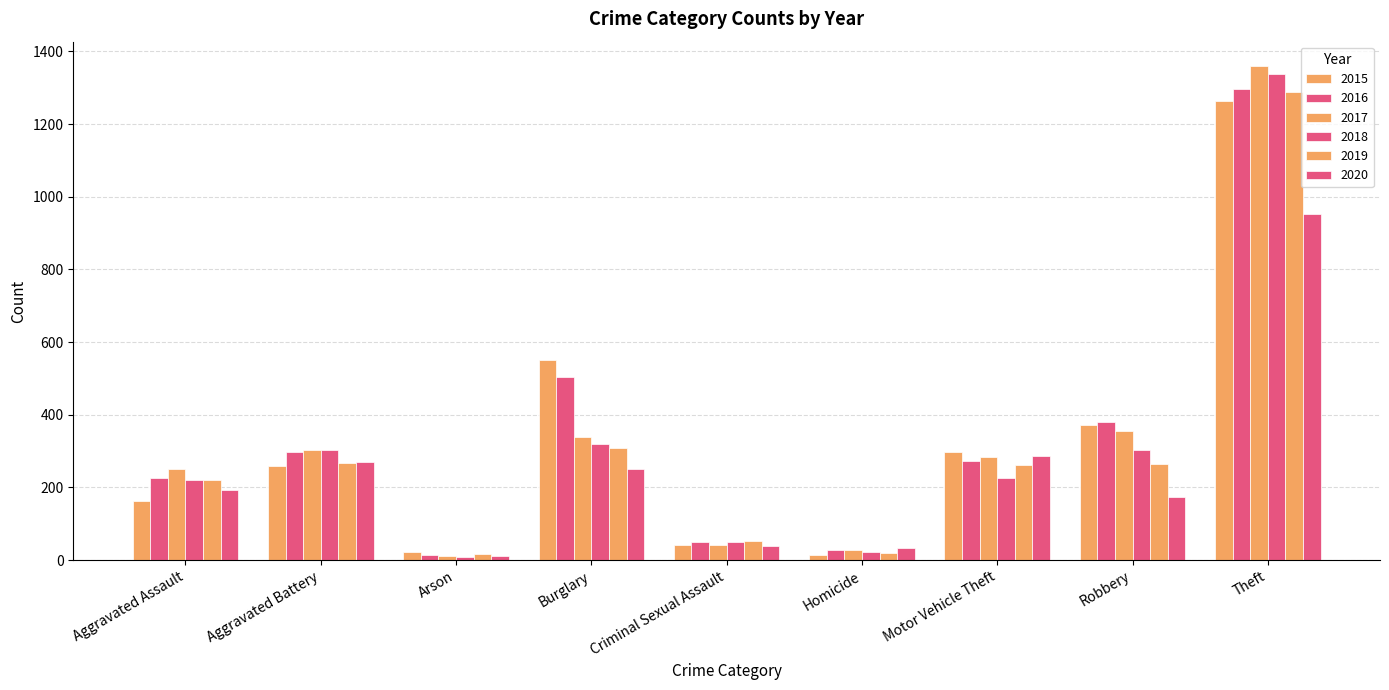

How many groups of bars are there?

9